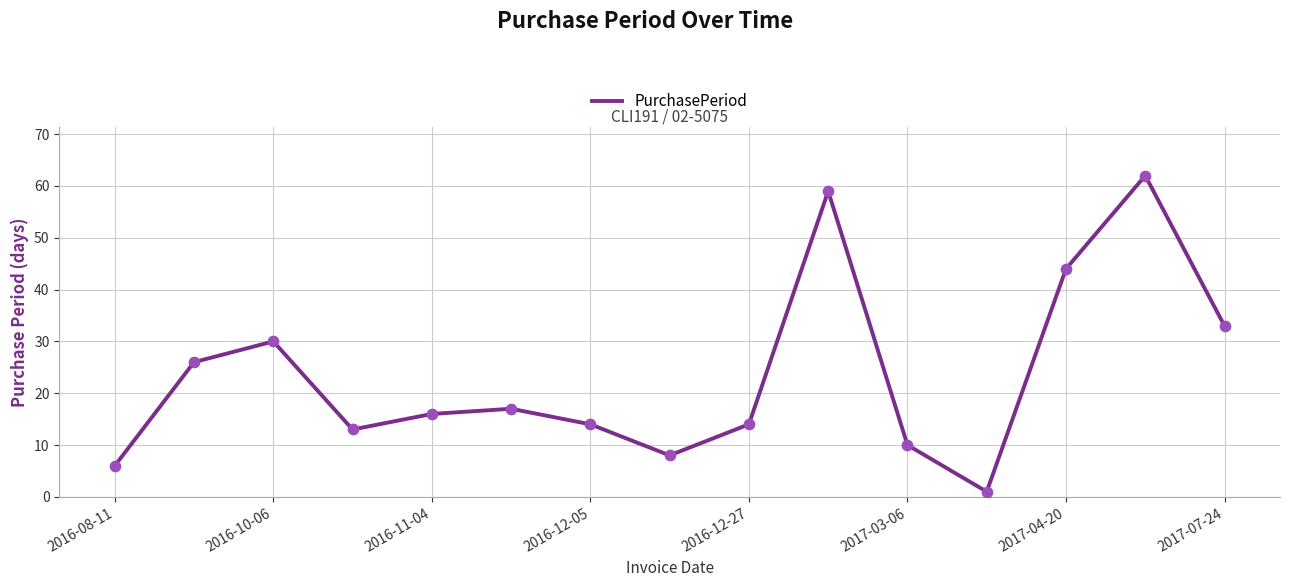

What is the difference between the maximum and minimum values?

61